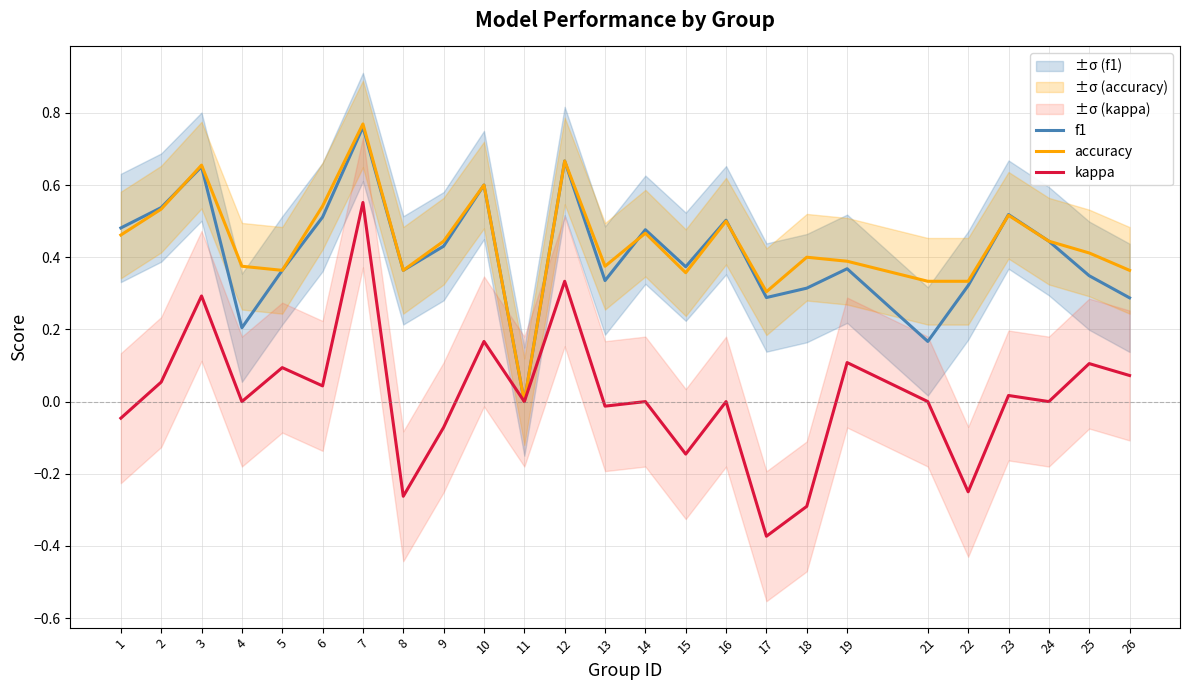

List the labels in order of kappa value, smallest first.

17, 18, 8, 22, 15, 9, 1, 13, 4, 11, 14, 16, 21, 24, 23, 6, 2, 26, 5, 25, 19, 10, 3, 12, 7